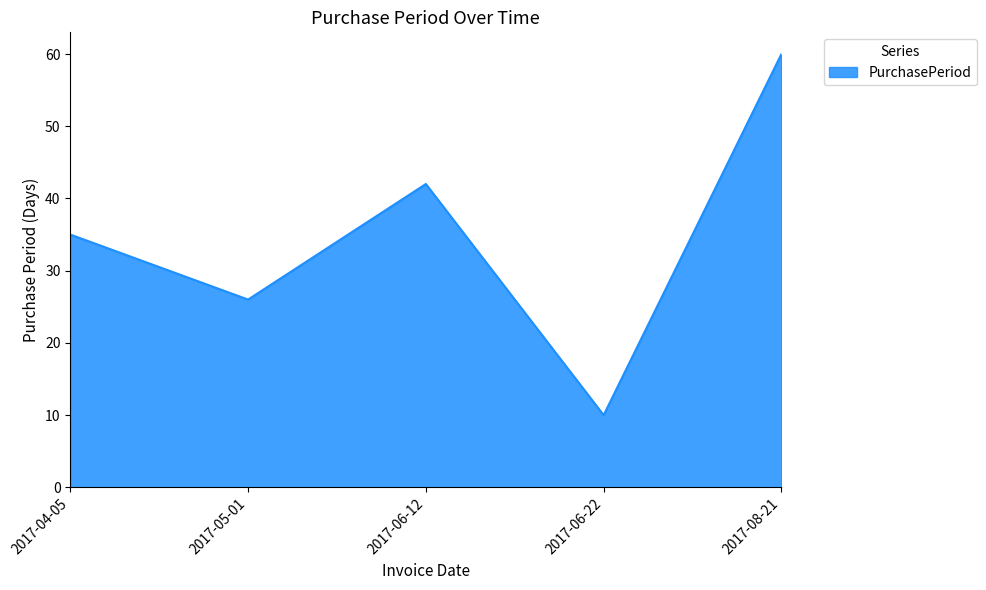

List the labels in order of value, smallest first.

2017-06-22, 2017-05-01, 2017-04-05, 2017-06-12, 2017-08-21